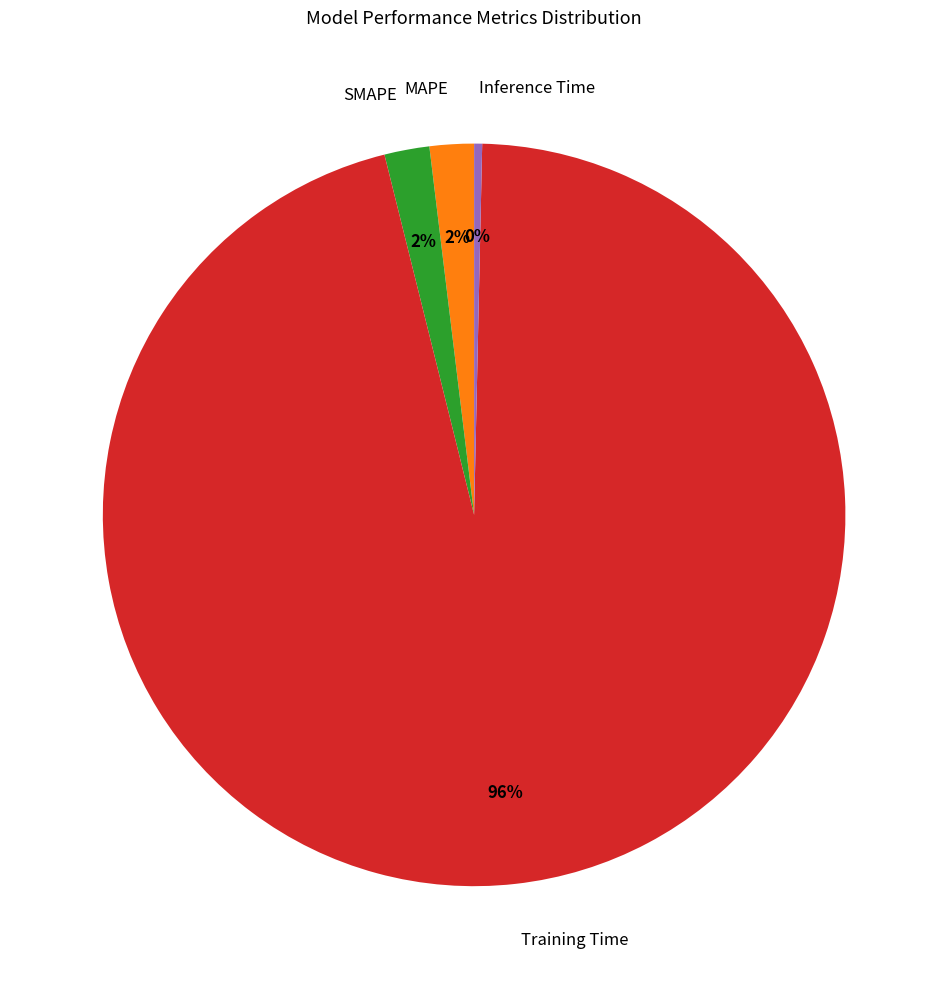

Between Inference Time and SMAPE, which is larger?

SMAPE